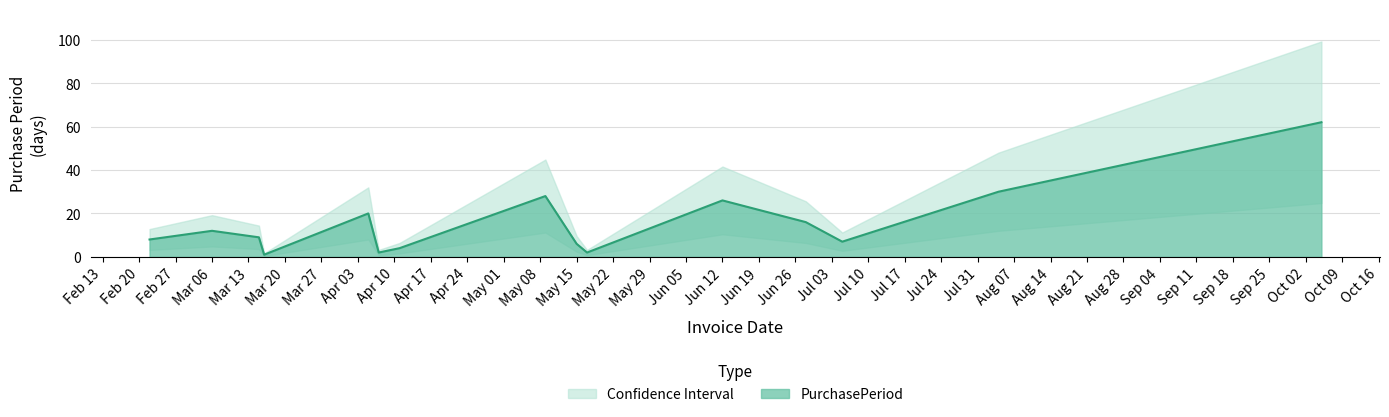

What is the sum of the values at 2017-04-07 and 2017-06-28?

18